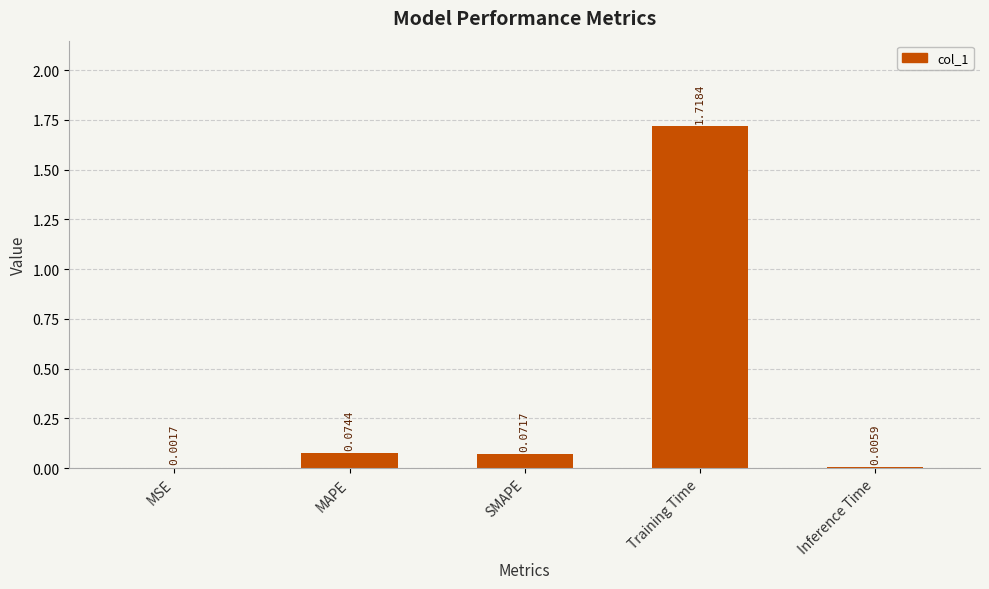

What is the sum of all values?

1.9